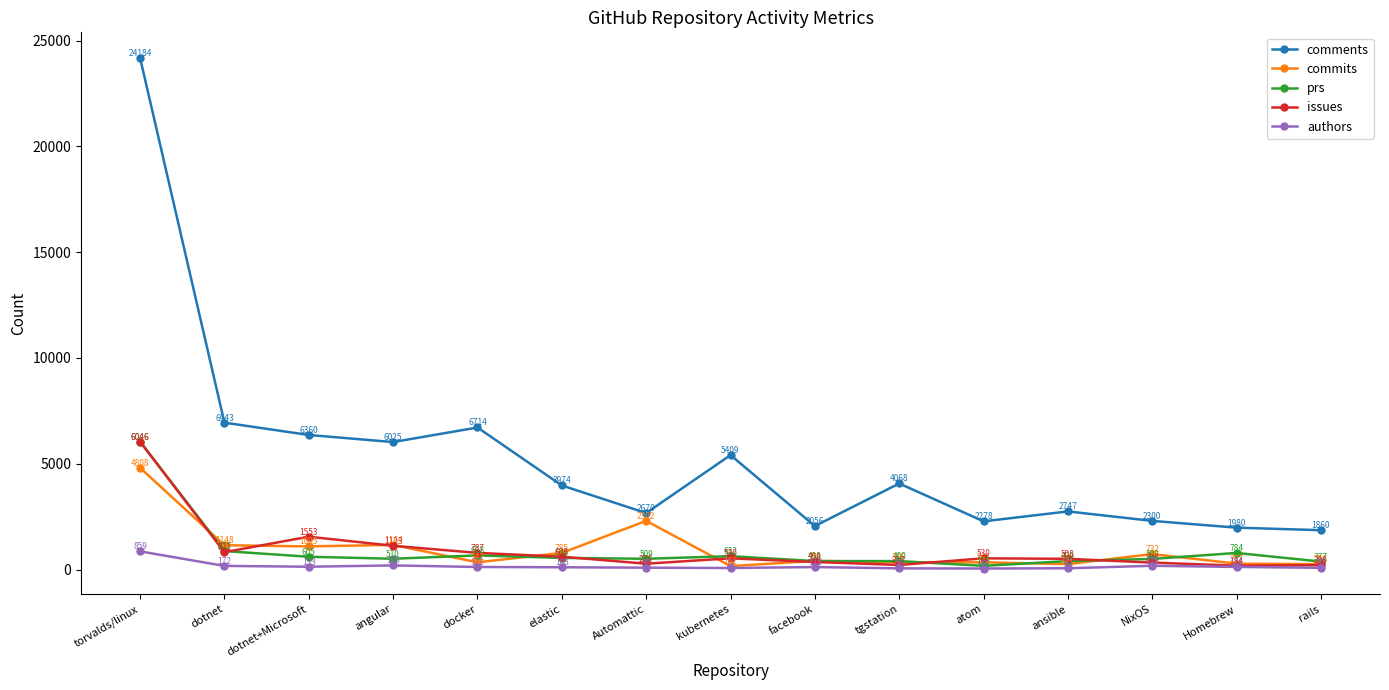

Reading left to right, what are all the values shown in this chart?

comments: torvalds/linux=24184	dotnet=6943	dotnet+Microsoft=6360	angular=6025	docker=6714	elastic=3974	Automattic=2670	kubernetes=5409	facebook=2056	tgstation=4068	atom=2278	ansible=2747	NixOS=2300	Homebrew=1980	rails=1860
commits: torvalds/linux=4808	dotnet=1148	dotnet+Microsoft=1095	angular=1164	docker=342	elastic=785	Automattic=2302	kubernetes=161	facebook=411	tgstation=346	atom=341	ansible=257	NixOS=732	Homebrew=277	rails=256
prs: torvalds/linux=6046	dotnet=873	dotnet+Microsoft=605	angular=510	docker=668	elastic=549	Automattic=509	kubernetes=632	facebook=400	tgstation=400	atom=175	ansible=400	NixOS=502	Homebrew=784	rails=377
issues: torvalds/linux=6046	dotnet=821	dotnet+Microsoft=1553	angular=1123	docker=787	elastic=608	Automattic=276	kubernetes=530	facebook=358	tgstation=217	atom=530	ansible=508	NixOS=328	Homebrew=184	rails=208
authors: torvalds/linux=859	dotnet=172	dotnet+Microsoft=133	angular=195	docker=121	elastic=108	Automattic=88	kubernetes=72	facebook=118	tgstation=56	atom=48	ansible=61	NixOS=178	Homebrew=124	rails=82